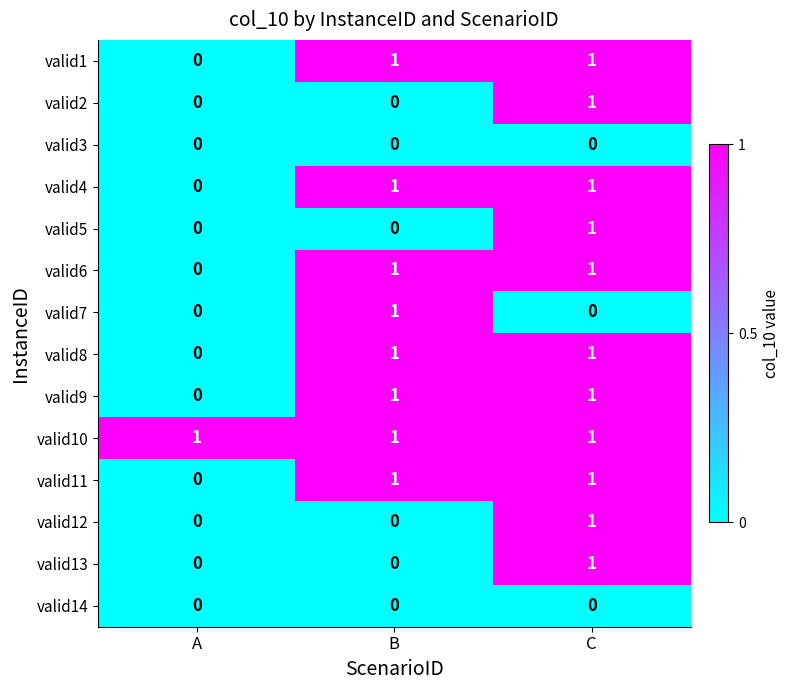

True or false: valid2 has a value of -1 at B.

False